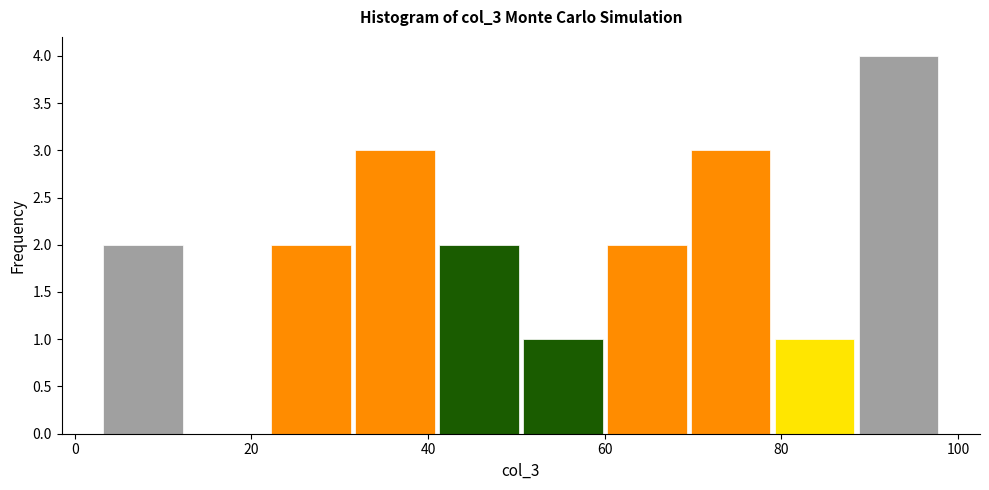

Reading left to right, transcribe this chart: for each bar, give the range it covers on the x-axis and its height. Neither the bar edges nor the heights are printed on the chart, so give them approximately, as read against the axes.

3.0 to 12.5: 2
12.5 to 22.0: 0
22.0 to 31.5: 2
31.5 to 41.0: 3
41.0 to 50.5: 2
50.5 to 60.0: 1
60.0 to 69.5: 2
69.5 to 79.0: 3
79.0 to 88.5: 1
88.5 to 98.0: 4